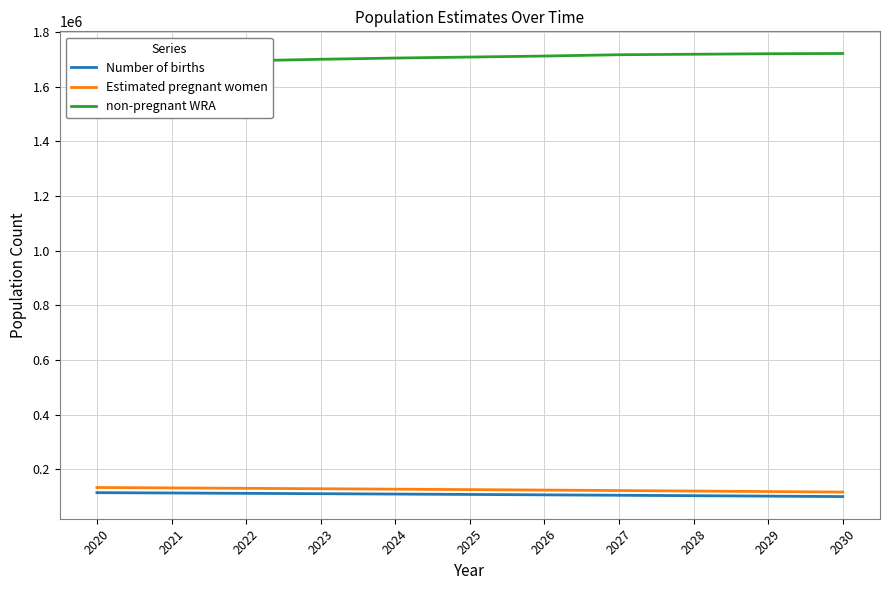

What are all the series names shown in the legend?

Number of births, Estimated pregnant women, non-pregnant WRA